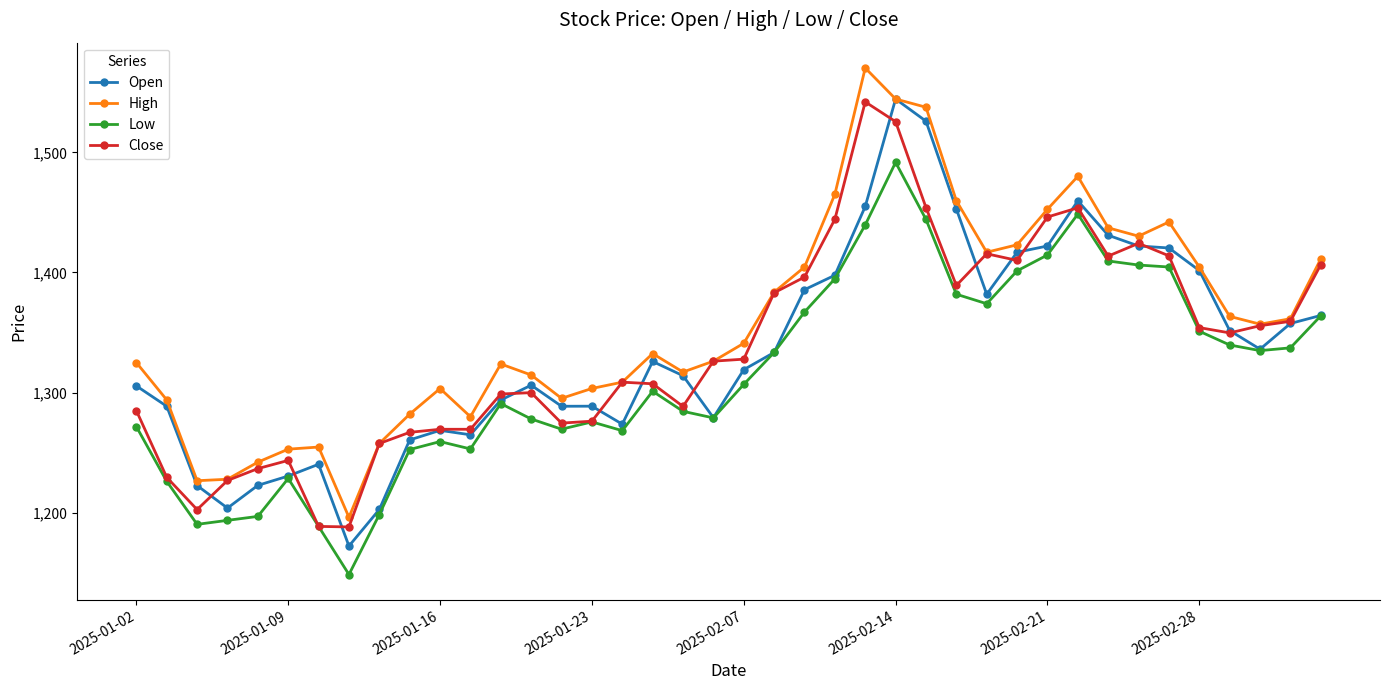

True or false: Open has more than 2 points higher than both neighbors.

True